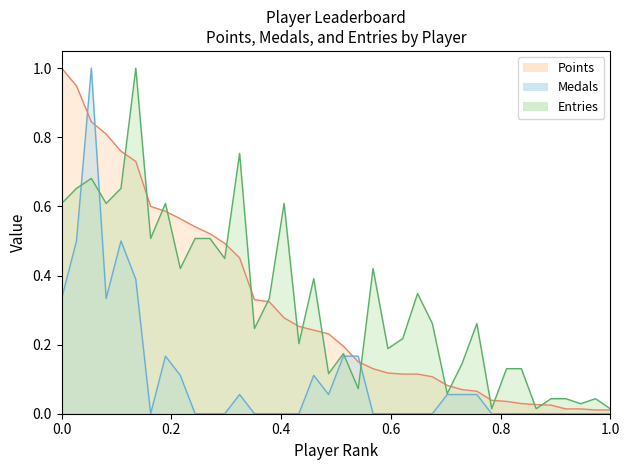

Reading left to right, extract all data points from this chart.

Points: 1.0	0.9	0.8	0.8	0.8	0.7	0.6	0.6	0.6	0.5	0.5	0.5	0.5	0.3	0.3	0.3	0.3	0.2	0.2	0.2	0.2	0.1	0.1	0.1	0.1	0.1	0.1	0.1	0.1	0.0	0.0	0.0	0.0	0.0	0.0	0.0	0.0	0.0
Medals: 0.3	0.5	1.0	0.3	0.5	0.4	0.0	0.2	0.1	0.0	0.0	0.0	0.1	0.0	0.0	0.0	0.0	0.1	0.1	0.2	0.2	0.0	0.0	0.0	0.0	0.0	0.1	0.1	0.1	0.0	0.0	0.0	0.0	0.0	0.0	0.0	0.0	0.0
Entries: 0.6	0.7	0.7	0.6	0.7	1.0	0.5	0.6	0.4	0.5	0.5	0.4	0.8	0.2	0.3	0.6	0.2	0.4	0.1	0.2	0.1	0.4	0.2	0.2	0.3	0.3	0.1	0.1	0.3	0.0	0.1	0.1	0.0	0.0	0.0	0.0	0.0	0.0